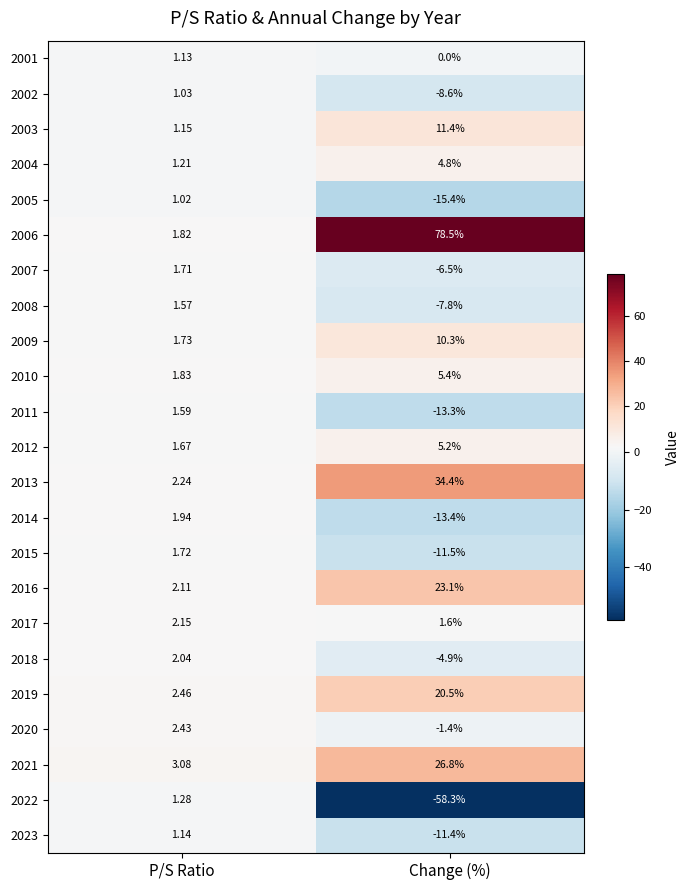

Rank the series at Change (%) from lowest to highest value.

2022, 2005, 2014, 2011, 2015, 2023, 2002, 2008, 2007, 2018, 2020, 2001, 2017, 2004, 2012, 2010, 2009, 2003, 2019, 2016, 2021, 2013, 2006